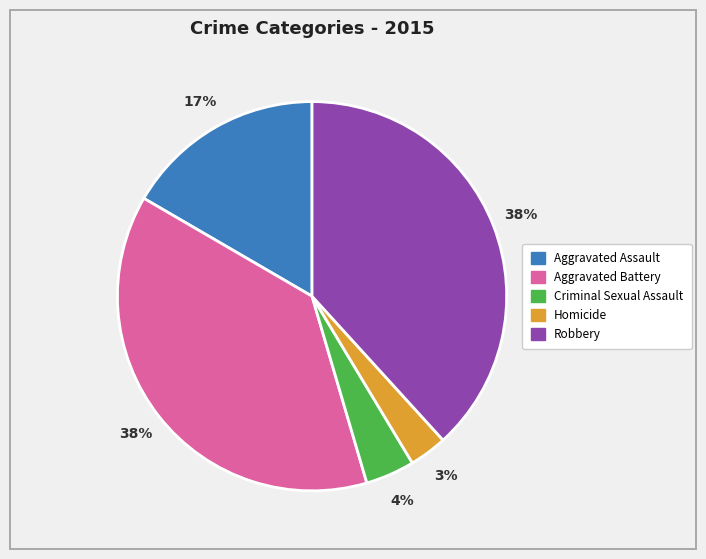

Approximately how many times larger is the value at Homicide compared to Criminal Sexual Assault?

0.8